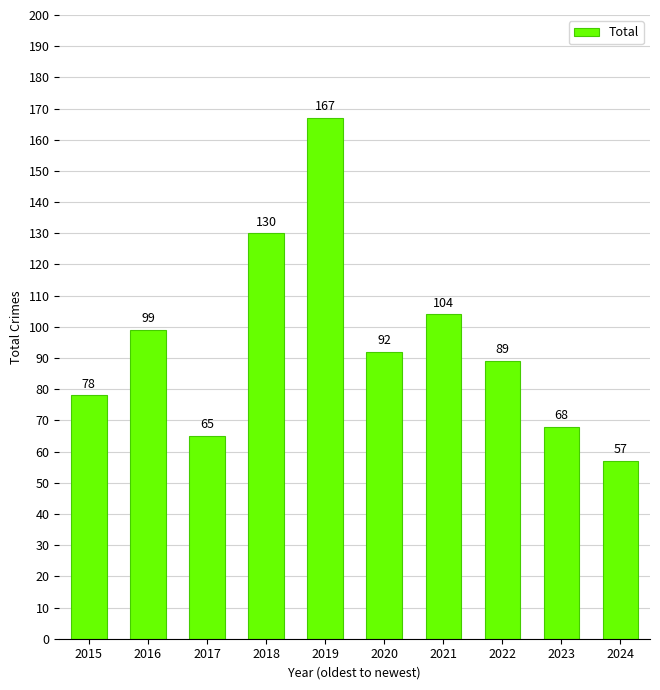

Rank the categories by value from highest to lowest.

2019, 2018, 2021, 2016, 2020, 2022, 2015, 2023, 2017, 2024